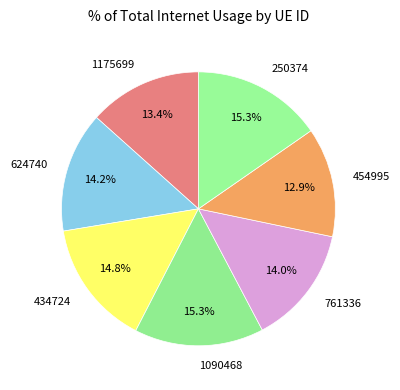

The 434724 slice represents 15% of the pie. True or false?

True